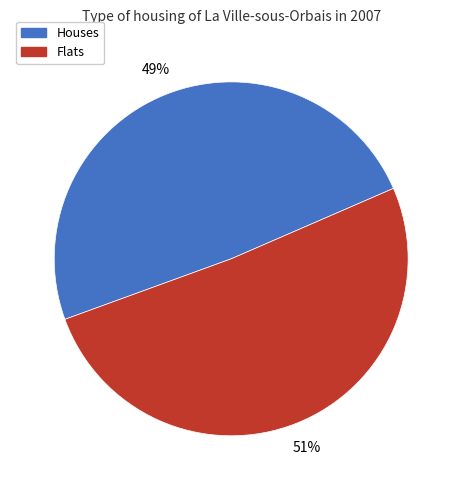

Is there any slice that represents more than half of the pie?

Yes